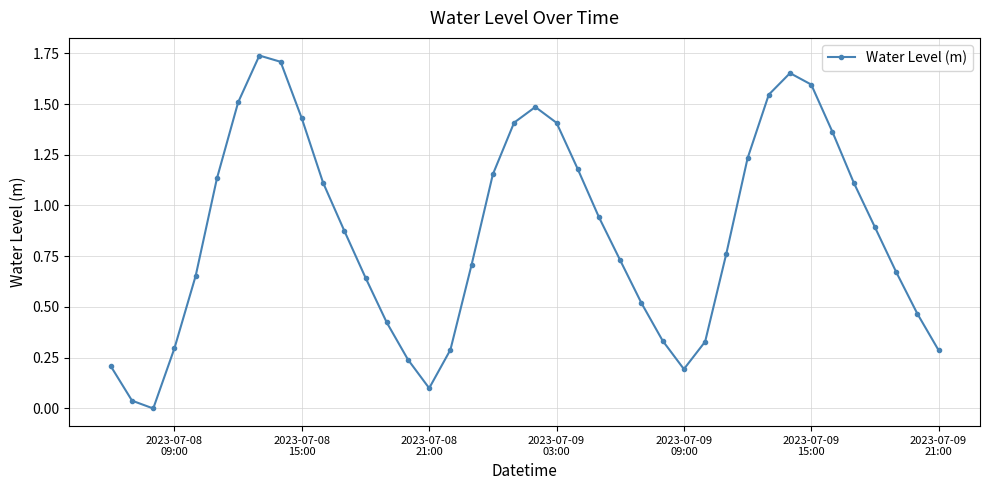

What is the sum of all values?

34.4